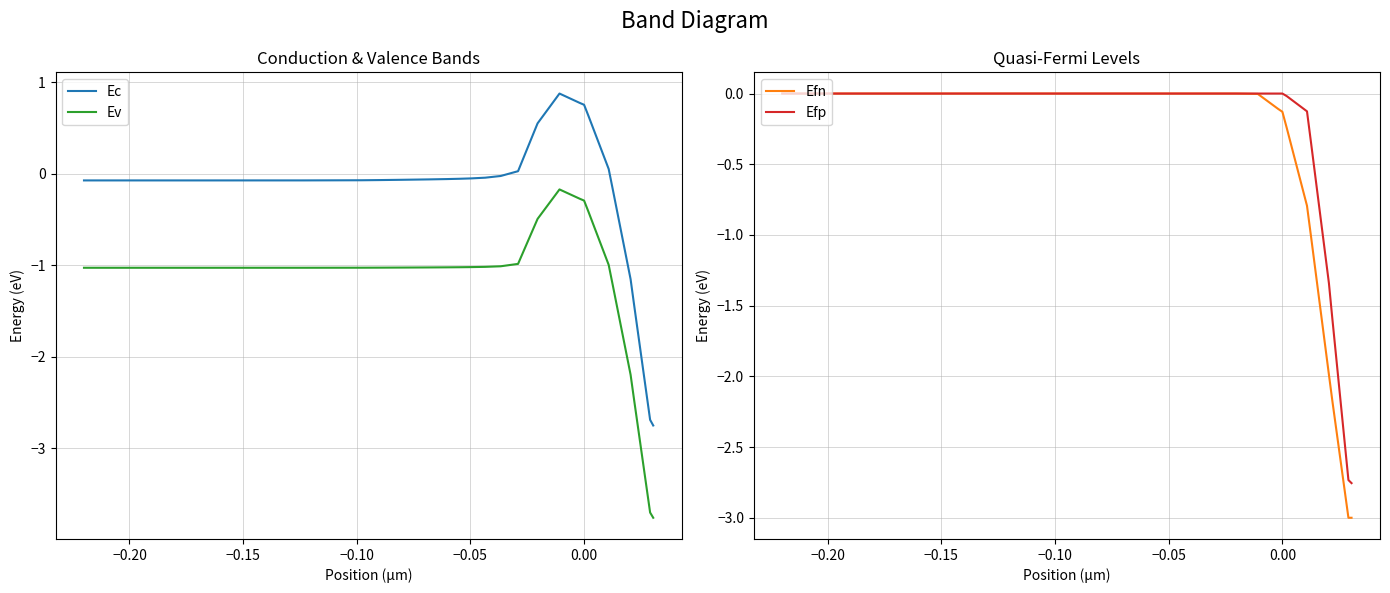

What is the average value of the Efp series?

-0.2